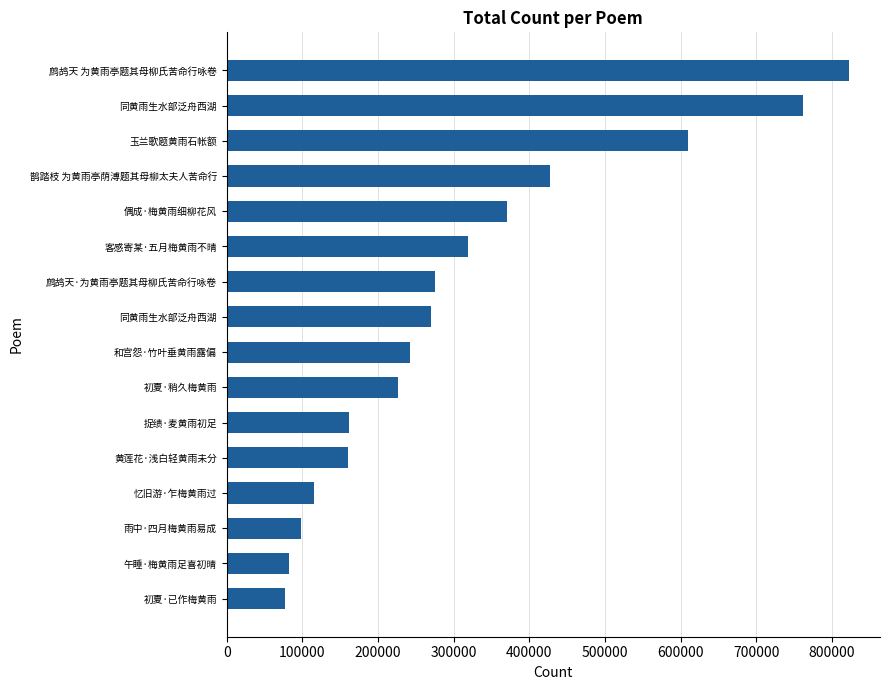

Where is the data nearest to the value 449775?

鹊踏枝 为黄雨亭荫溥题其母柳太夫人苦命行